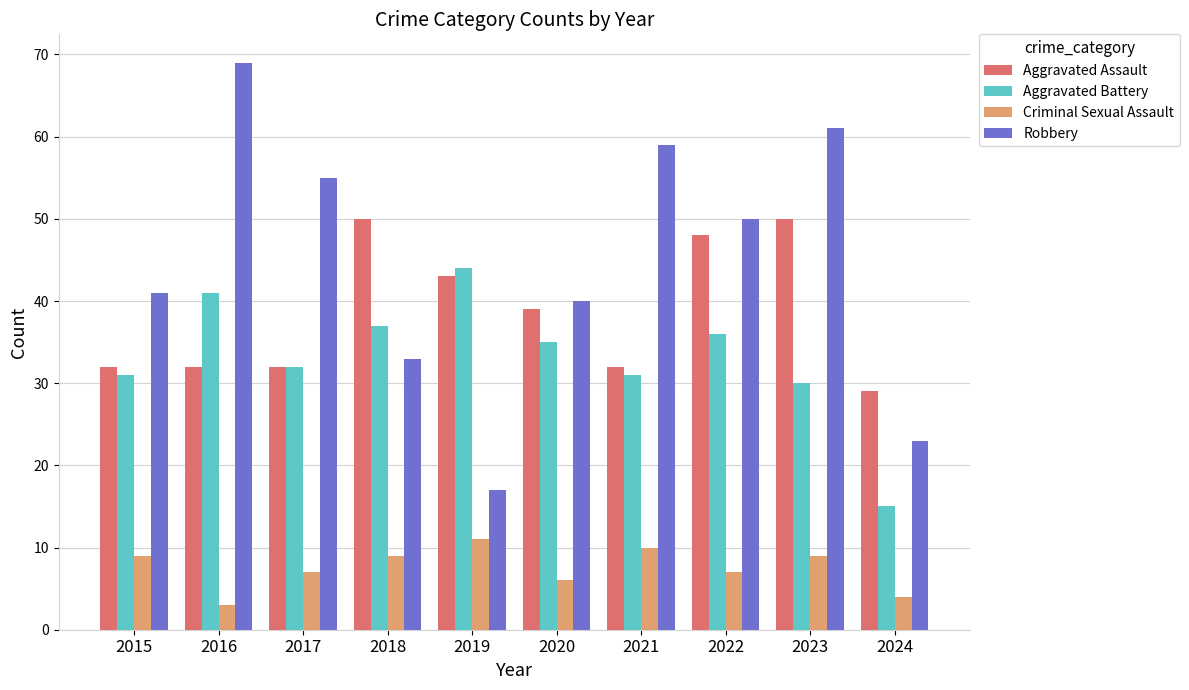

Which category has the highest value in the Aggravated Battery series?

2019